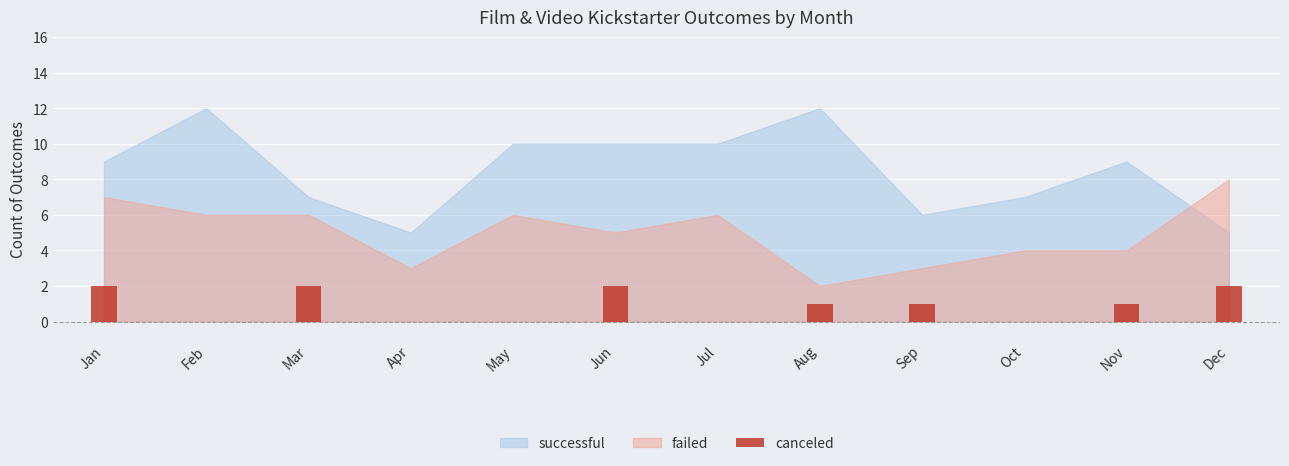

Count the number of categories in the chart.

12